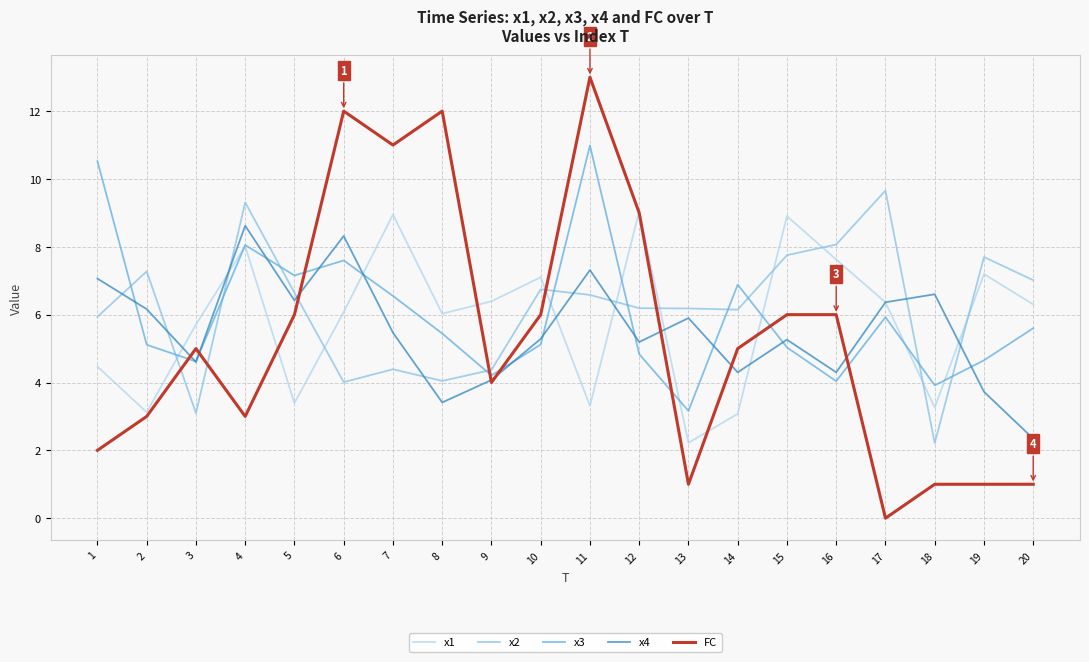

What is the difference between the highest and lowest values at 19?

6.7